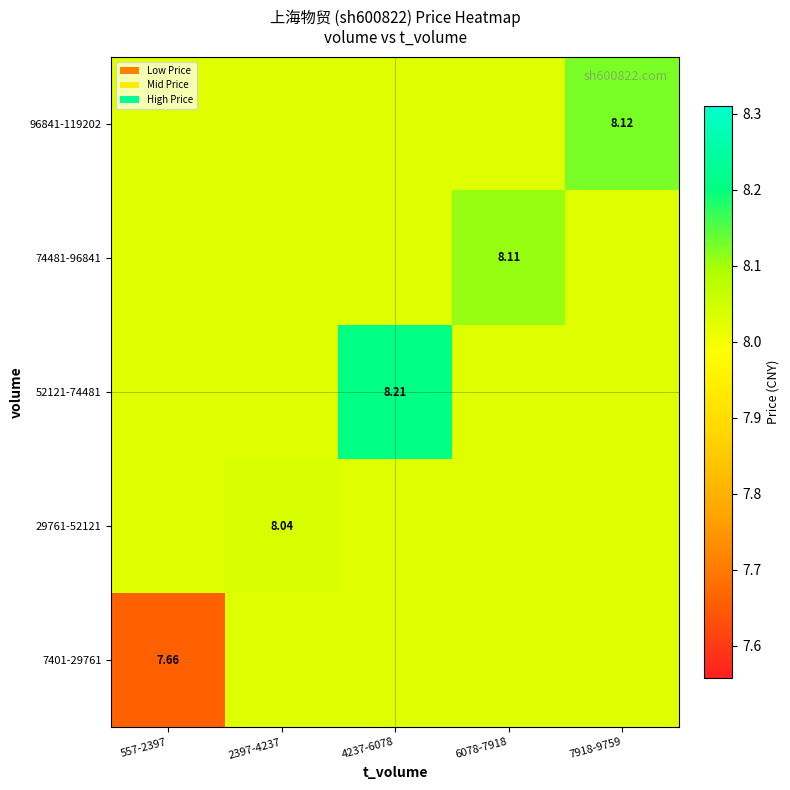

At how many categories does at least one series exceed 7?

5